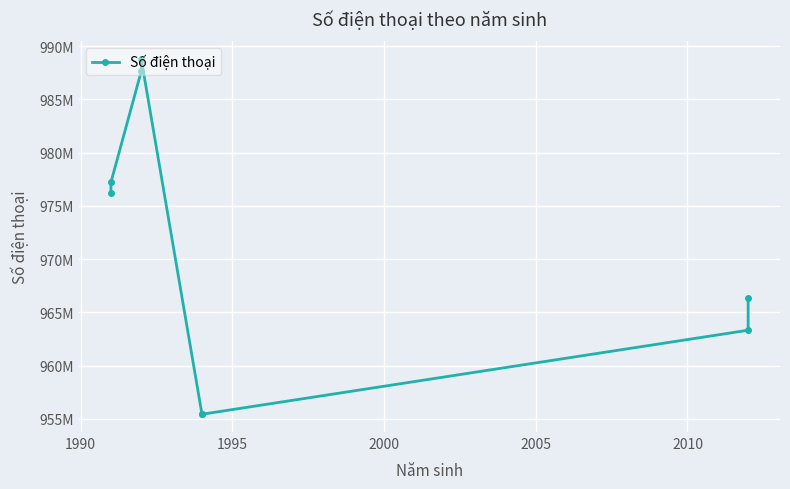

What is the maximum value shown in the chart?

988777666